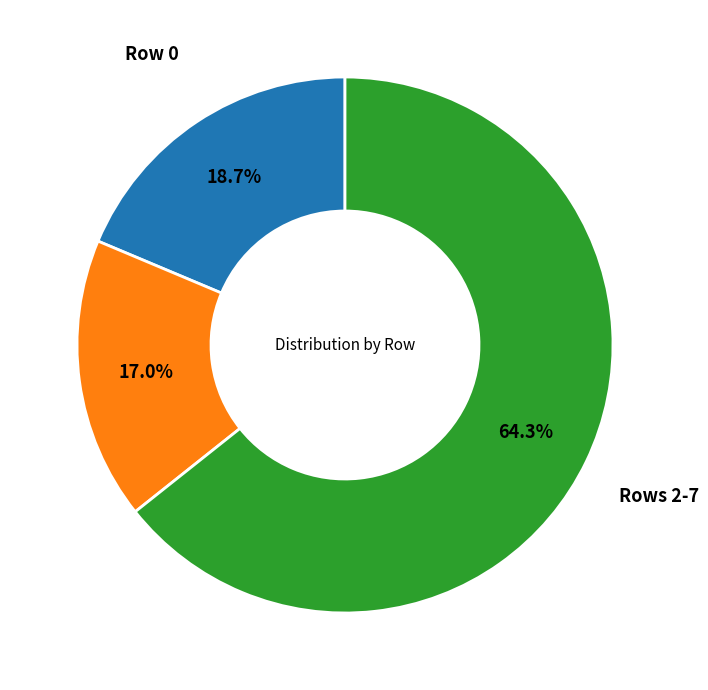

Is it true that Row 0 is 19% of the pie?

True